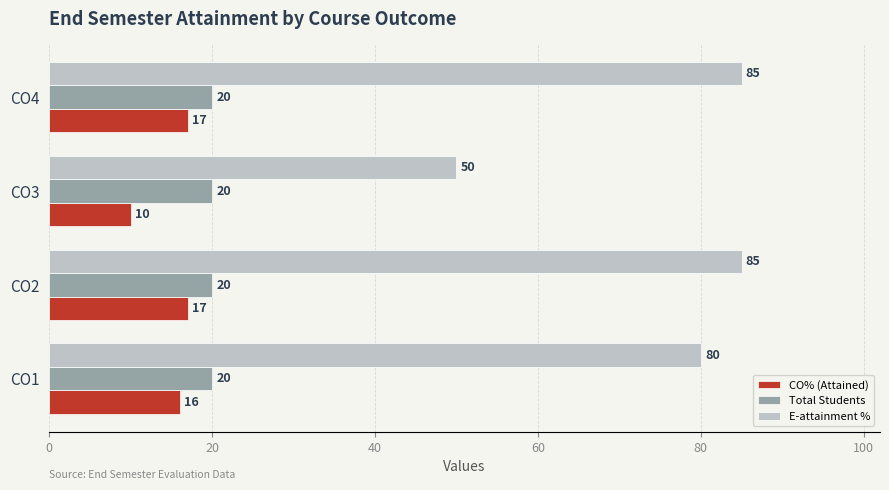

Is it true that E-attainment % equals 140 at CO2?

False